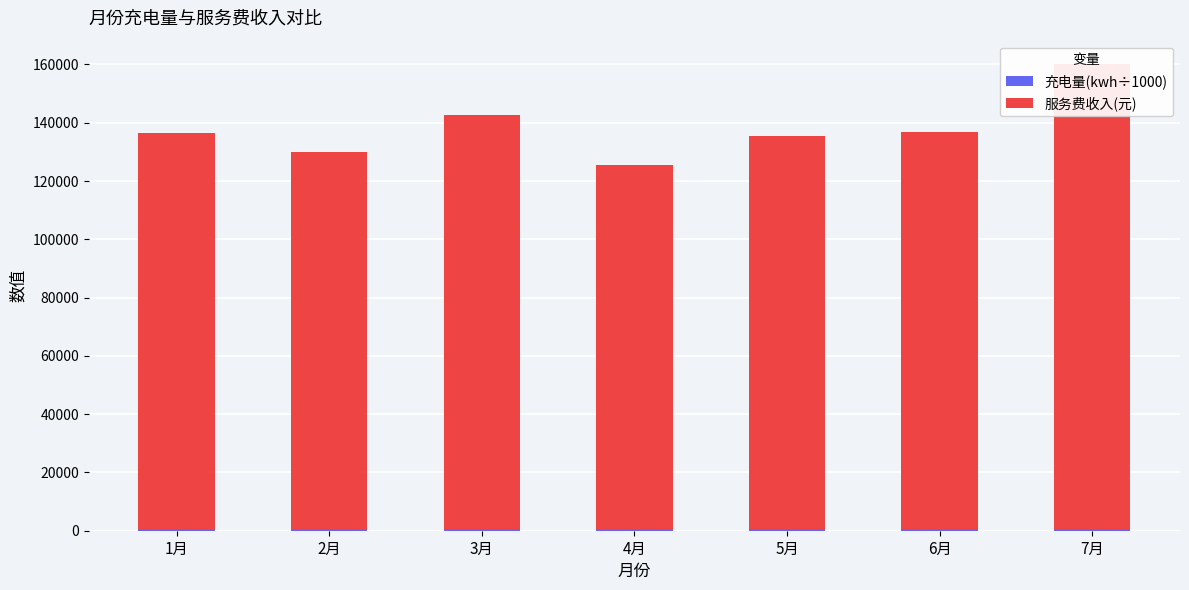

At which label does 服务费收入(元) reach its peak?

7月